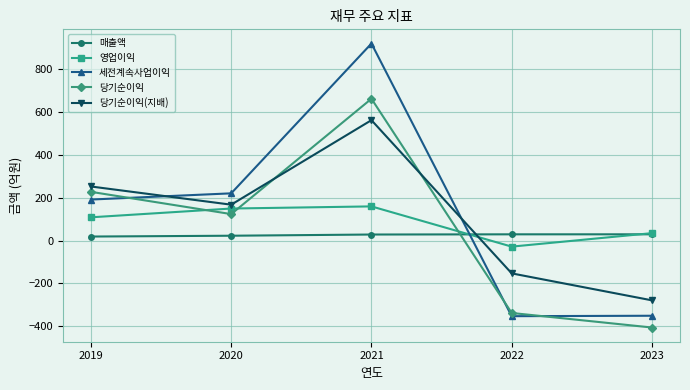

What is the minimum value for 영업이익?

-28.0